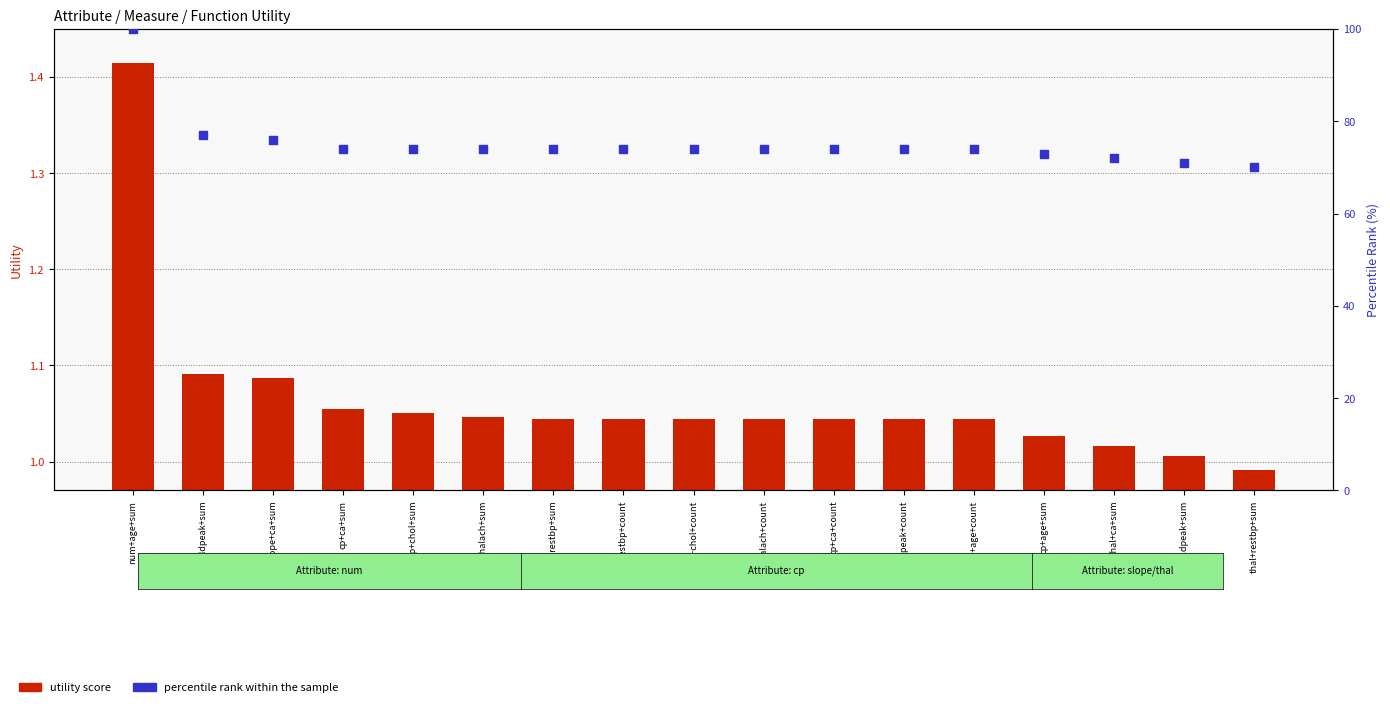

Which series has the largest Y range (max minus min)?

percentile rank within sample